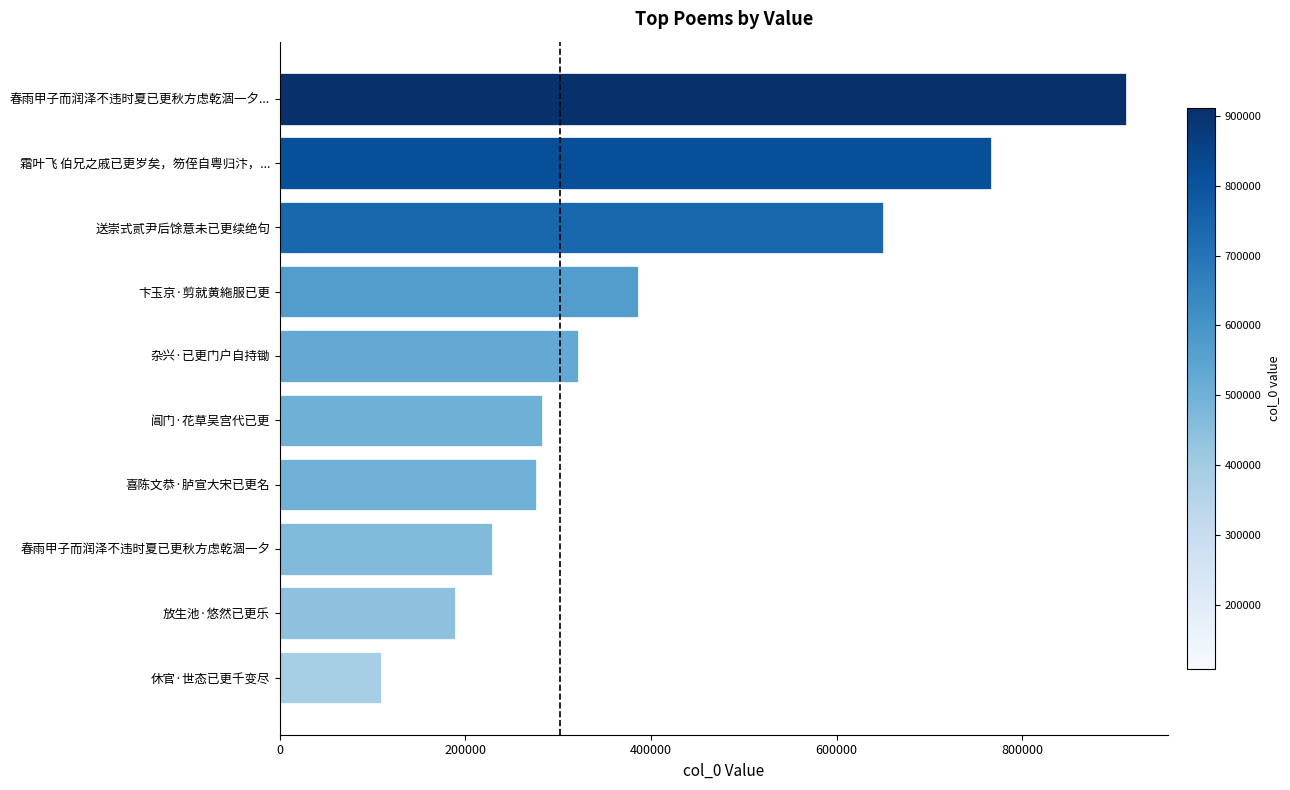

What is the ratio of the value at 休官·世态已更千变尽 to the value at 春雨甲子而润泽不违时夏已更秋方虑乾涸一夕?

0.5